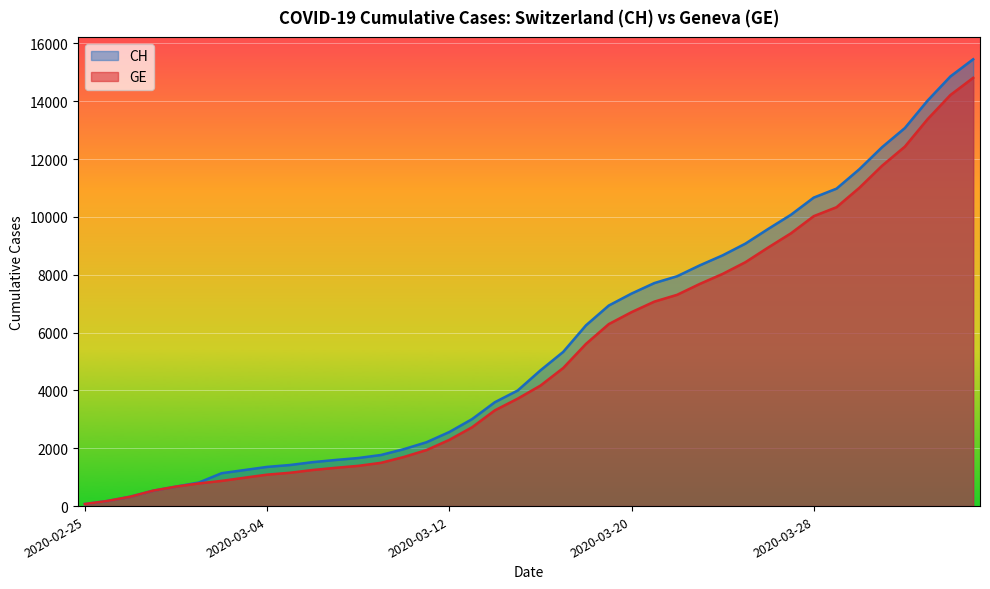

Reading left to right, what are all the values shown in this chart?

CH: 2020-02-25=72	2020-02-26=178	2020-02-27=326	2020-02-28=534	2020-02-29=674	2020-03-01=813	2020-03-02=1136	2020-03-03=1246	2020-03-04=1355	2020-03-05=1420	2020-03-06=1519	2020-03-07=1594	2020-03-08=1662	2020-03-09=1767	2020-03-10=1968	2020-03-11=2208	2020-03-12=2561	2020-03-13=3007	2020-03-14=3592	2020-03-15=3995	2020-03-16=4692	2020-03-17=5331	2020-03-18=6250	2020-03-19=6934	2020-03-20=7348	2020-03-21=7711	2020-03-22=7947	2020-03-23=8325	2020-03-24=8670	2020-03-25=9075	2020-03-26=9583	2020-03-27=10074	2020-03-28=10667	2020-03-29=10976	2020-03-30=11646	2020-03-31=12410	2020-04-01=13071	2020-04-02=14022	2020-04-03=14856	2020-04-04=15450
GE: 2020-02-25=72	2020-02-26=178	2020-02-27=326	2020-02-28=534	2020-02-29=674	2020-03-01=783	2020-03-02=871	2020-03-03=980	2020-03-04=1087	2020-03-05=1152	2020-03-06=1248	2020-03-07=1323	2020-03-08=1391	2020-03-09=1496	2020-03-10=1697	2020-03-11=1937	2020-03-12=2290	2020-03-13=2726	2020-03-14=3311	2020-03-15=3714	2020-03-16=4165	2020-03-17=4774	2020-03-18=5608	2020-03-19=6292	2020-03-20=6706	2020-03-21=7069	2020-03-22=7305	2020-03-23=7683	2020-03-24=8028	2020-03-25=8433	2020-03-26=8941	2020-03-27=9432	2020-03-28=10025	2020-03-29=10334	2020-03-30=11004	2020-03-31=11768	2020-04-01=12429	2020-04-02=13380	2020-04-03=14214	2020-04-04=14808